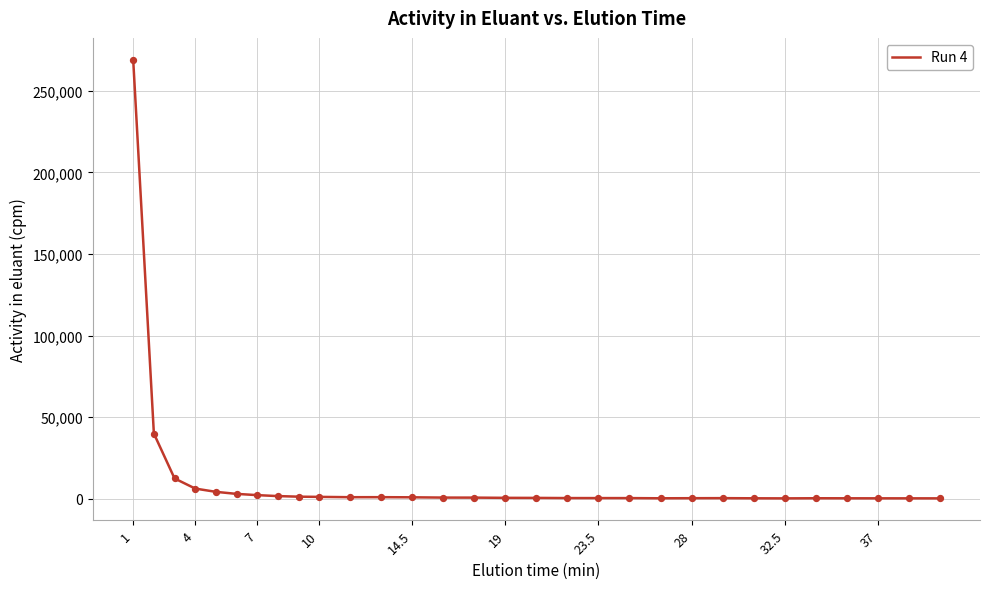

What is the difference between the maximum and minimum values?

268709.9